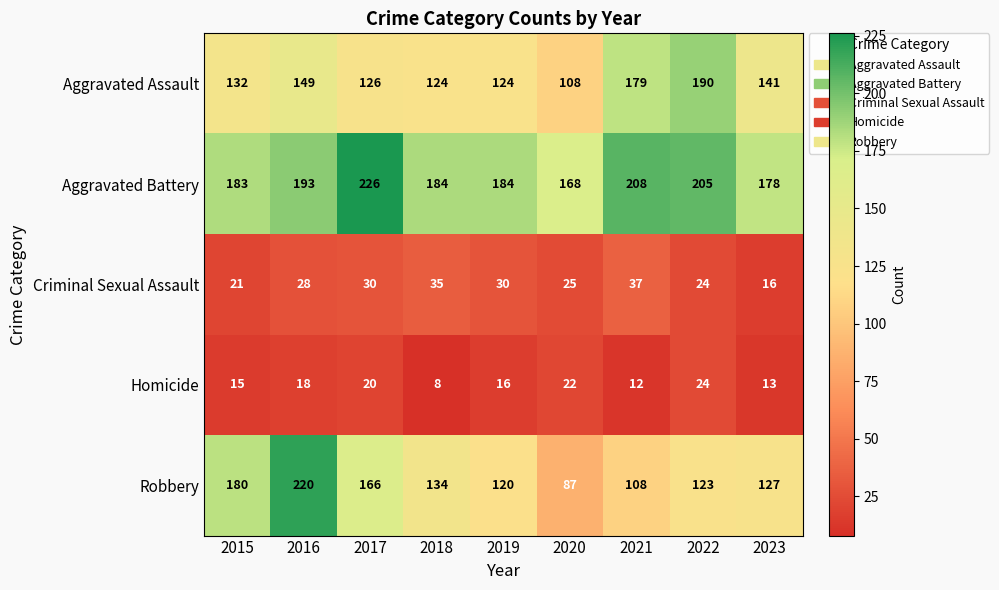

Where is Aggravated Battery nearest to the value 197?

2016